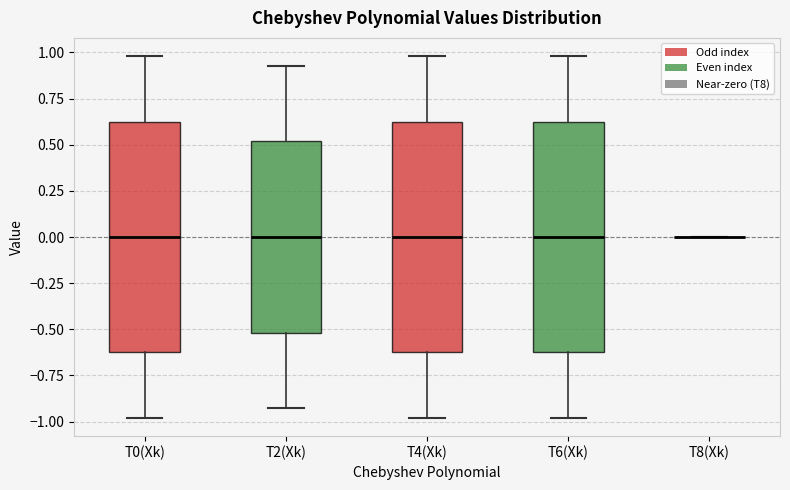

Reading left to right, read every box against the y-axis: the position of its median line, the range the box covers, and the ends of its whiskers. The values are not printed on the chart, so give them approximately, as read against the axis.

T0(Xk): median 0.0, box -0.6 to 0.6, whiskers -1.0 to 1.0
T2(Xk): median 0.0, box -0.5 to 0.5, whiskers -0.9 to 0.9
T4(Xk): median 0.0, box -0.6 to 0.6, whiskers -1.0 to 1.0
T6(Xk): median 0.0, box -0.6 to 0.6, whiskers -1.0 to 1.0
T8(Xk): box collapsed to a line at 0.0, whiskers 0.0 to 0.0